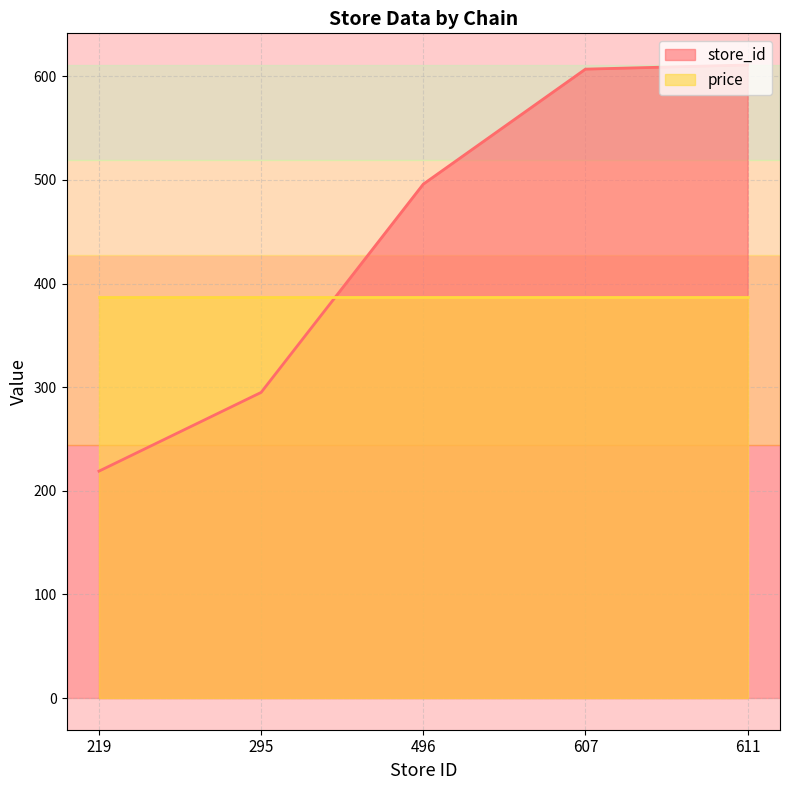

Rank the categories by value from highest to lowest.

611, 607, 496, 295, 219